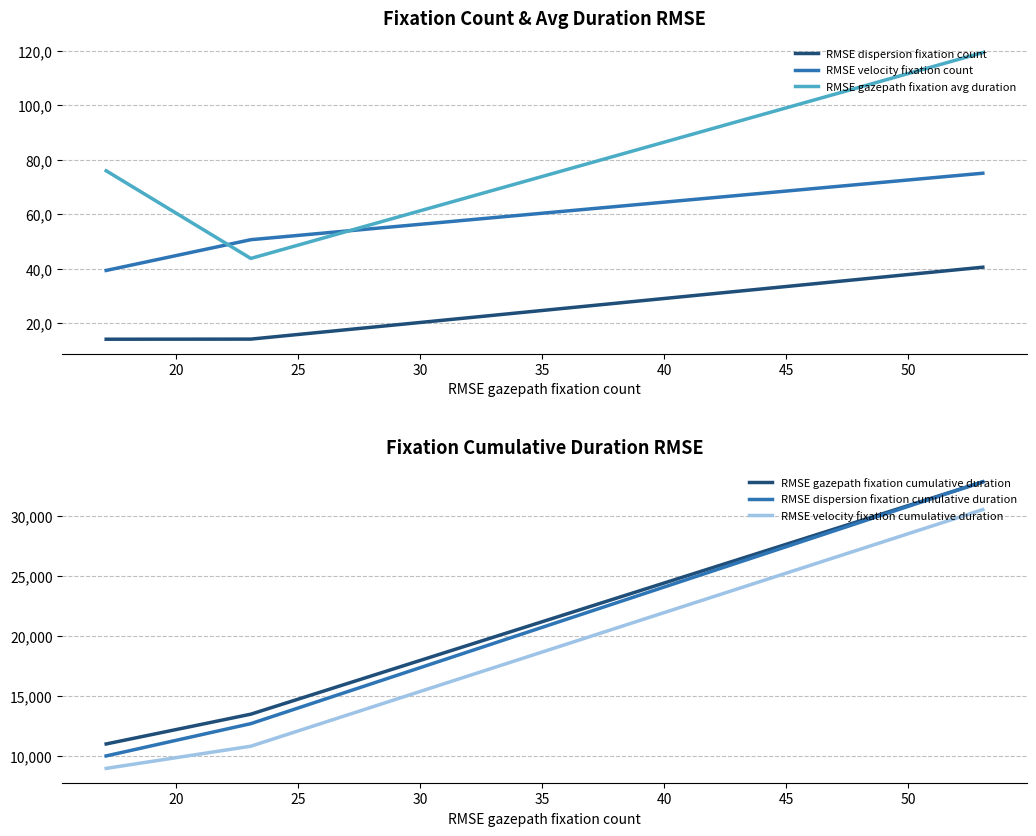

The RMSE dispersion fixation count series shows 24.2 at 20. True or false?

False